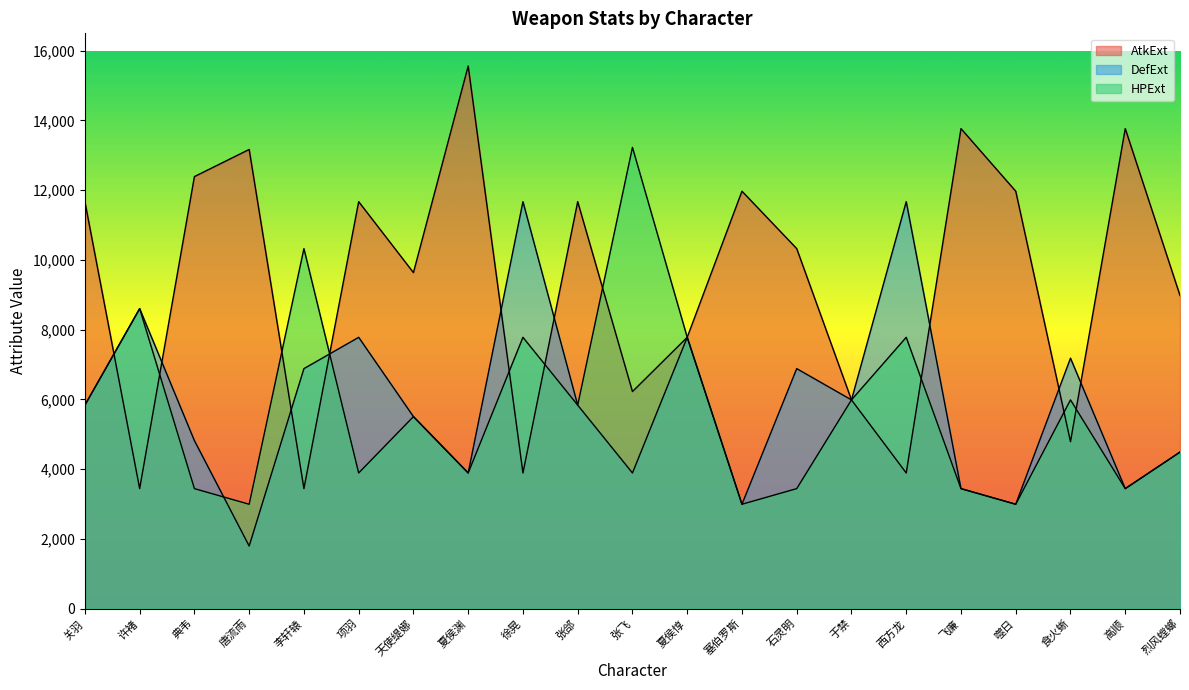

What is the difference between the maximum and minimum values in the DefExt series?

9877